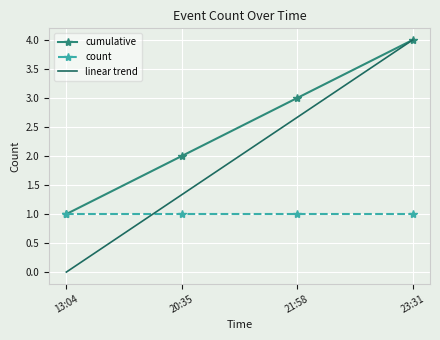

What is the sum of the linear trend values at 20:35 and 23:31?

5.3